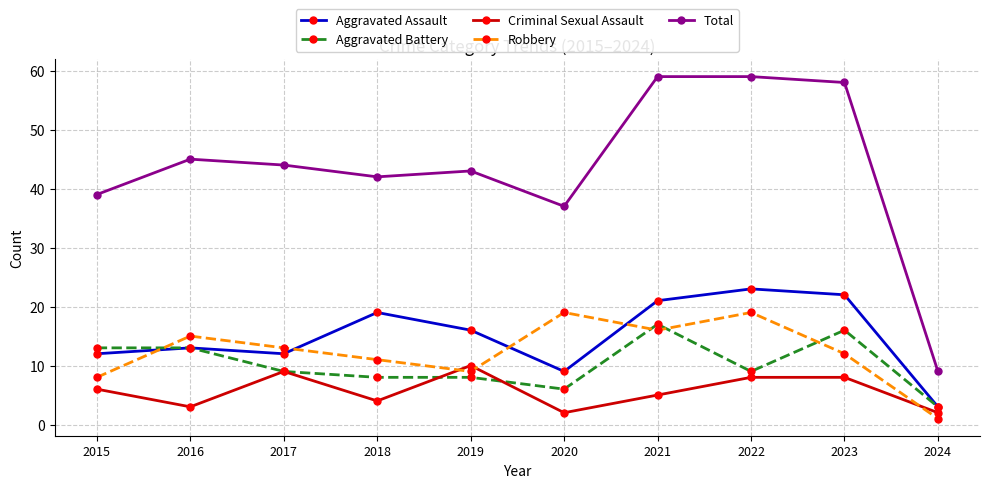

Where is the first local minimum for Criminal Sexual Assault?

2016